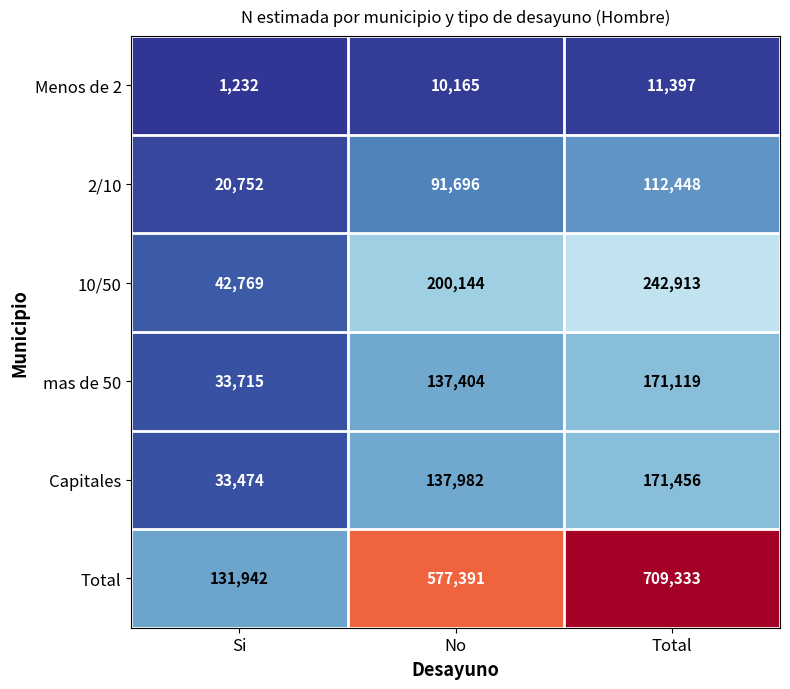

Reading right to left, transcribe all the data shown in this chart.

Menos de 2: 11397	10165	1232
2/10: 112448	91696	20752
10/50: 242913	200144	42769
mas de 50: 171119	137404	33715
Capitales: 171456	137982	33474
Total: 709333	577391	131942